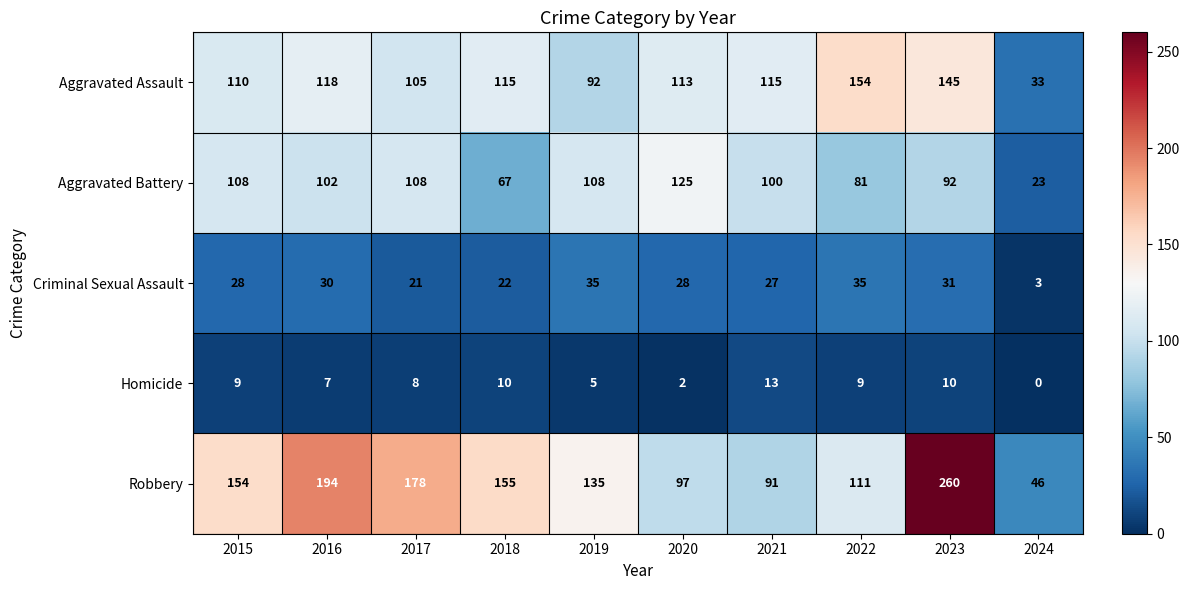

Read the Homicide value at 2021, to the nearest 5.

15